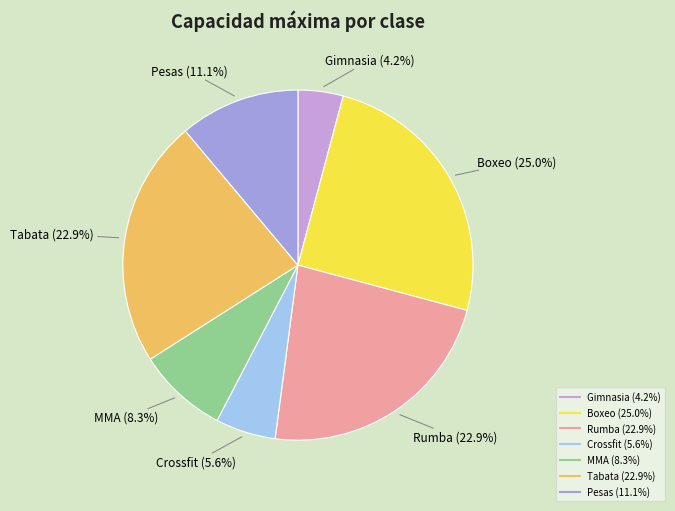

Is it true that Rumba is 23% of the pie?

True